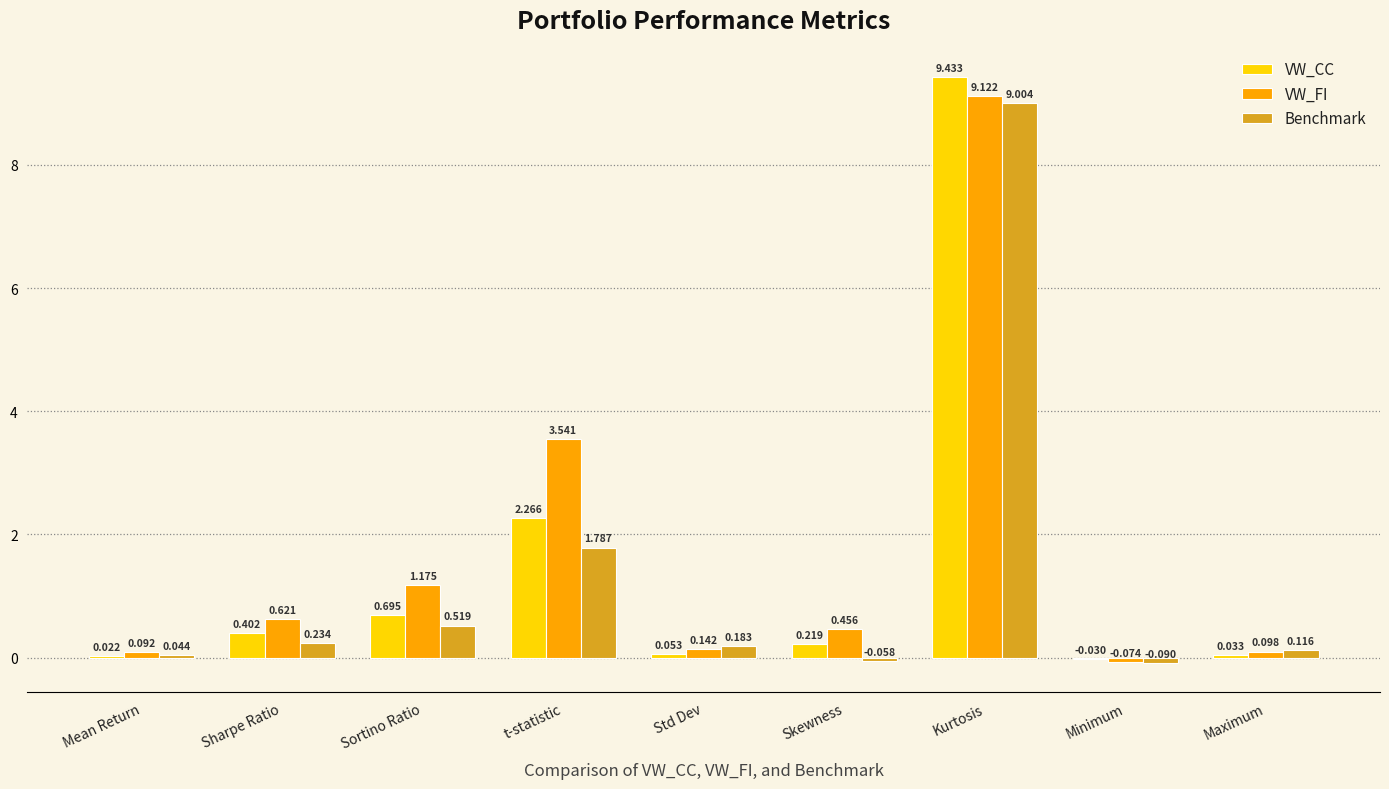

Is the value of VW_CC at Sortino Ratio greater than the value of VW_FI at Std Dev?

Yes